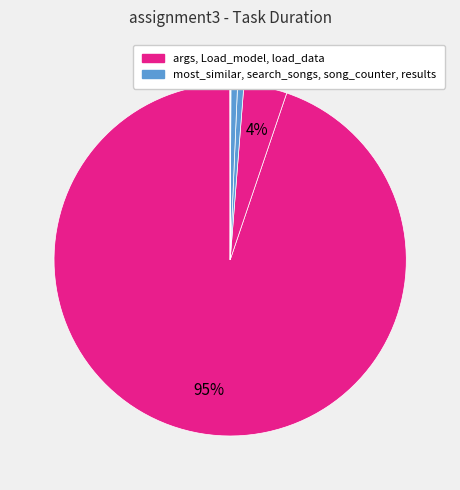

Count the number of slices in the pie.

7